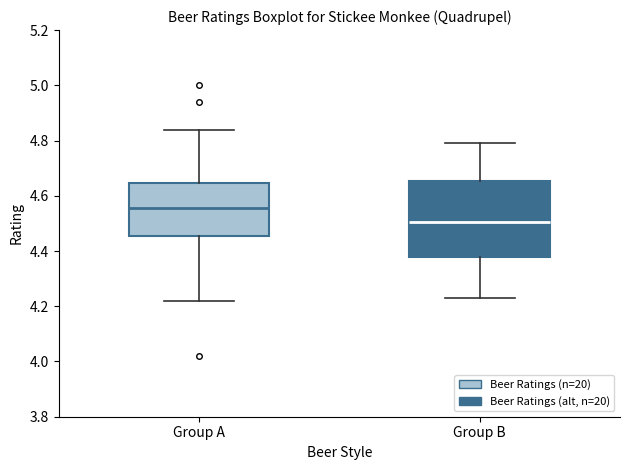

Which box is the tallest, from its lower edge to its upper edge?

Group B